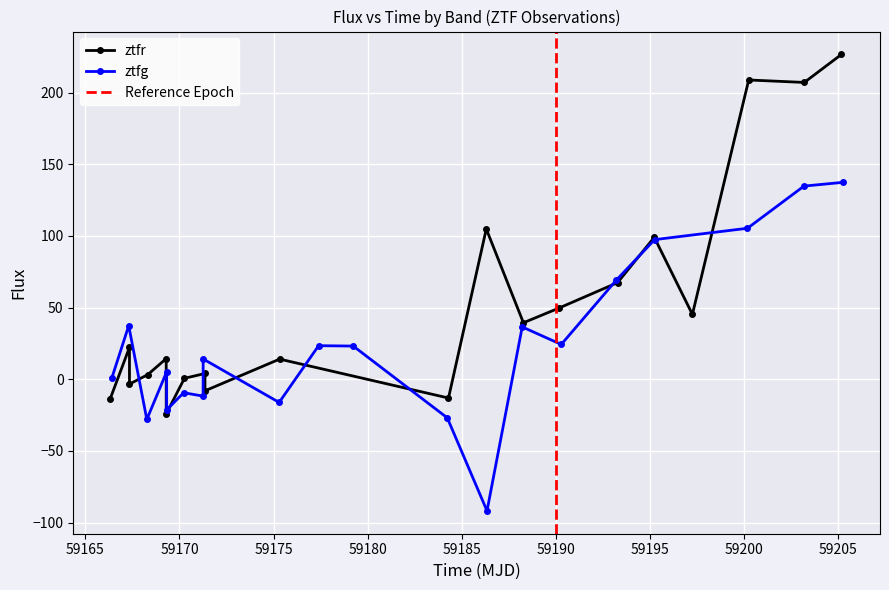

What is the lowest value of the ztfr series?

-24.2